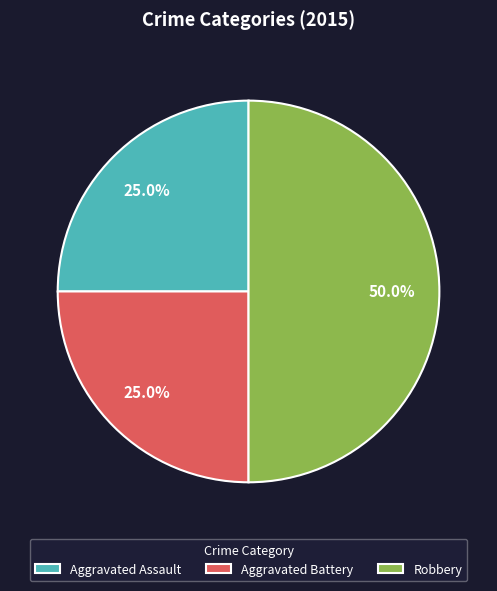

How many segments does this pie chart have?

3